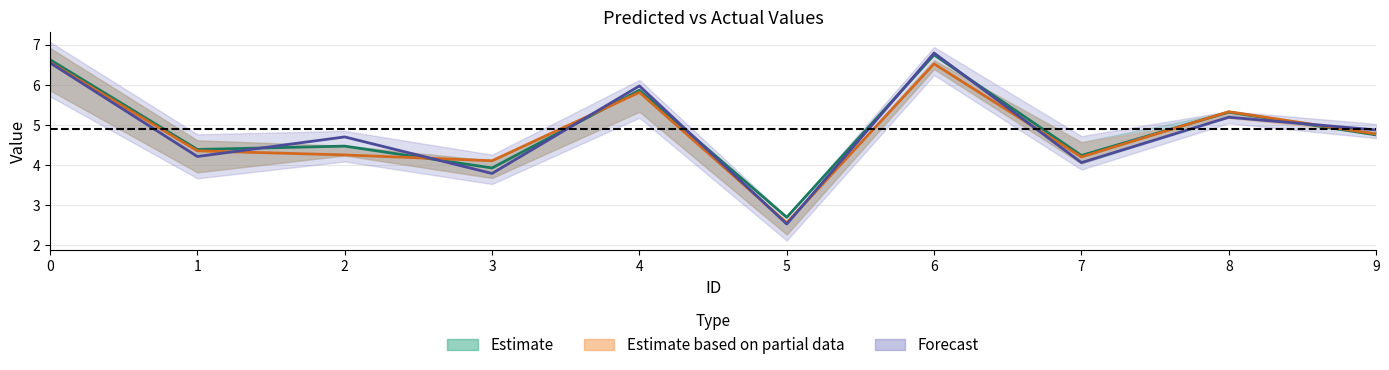

What is the difference between the maximum and minimum values in the f1 series?

4.0